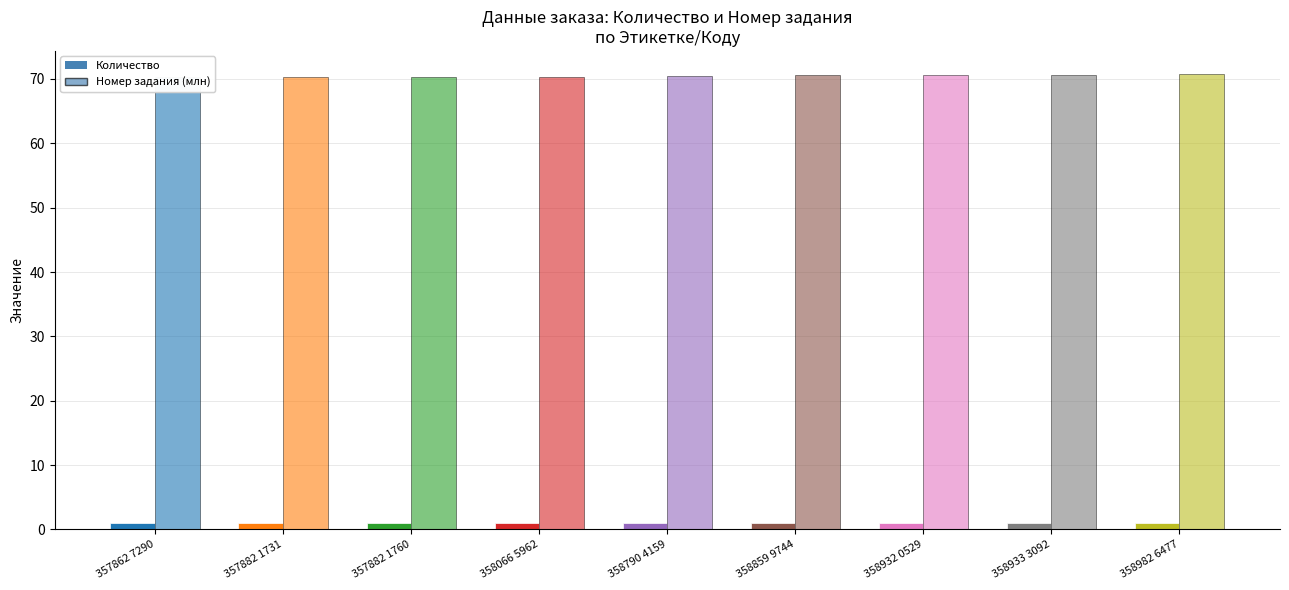

Are the bars grouped side by side (vs. stacked)?

Yes